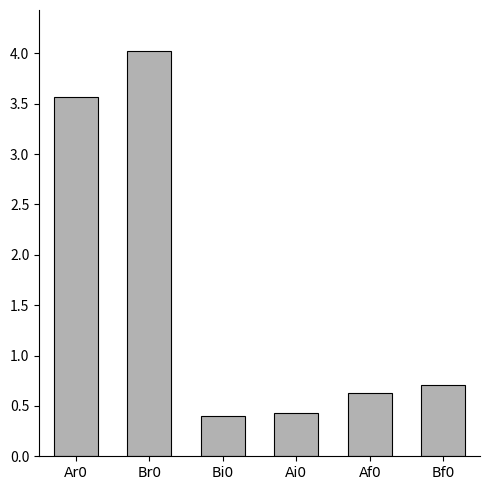

Which category has the highest value across all series?

Br0